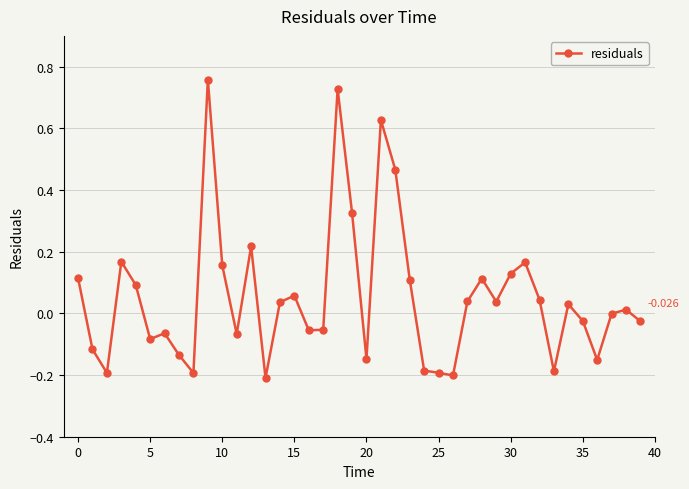

True or false: the data has more than 1 interior local peaks.

True